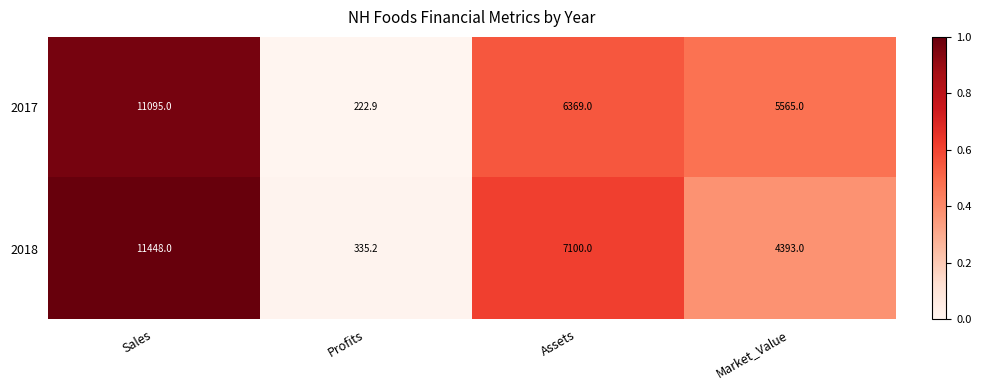

What is the difference between the 2018 values at Sales and Market_Value?

7055.0